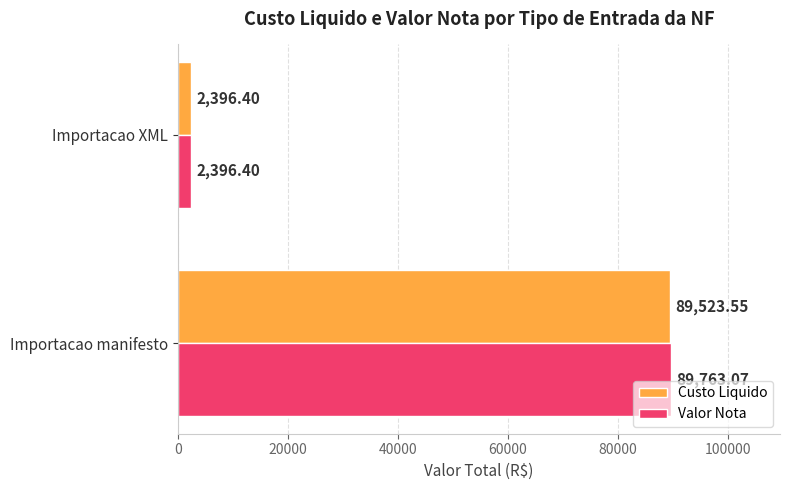

What is the spread (max minus min) of values at Importacao manifesto?

239.5